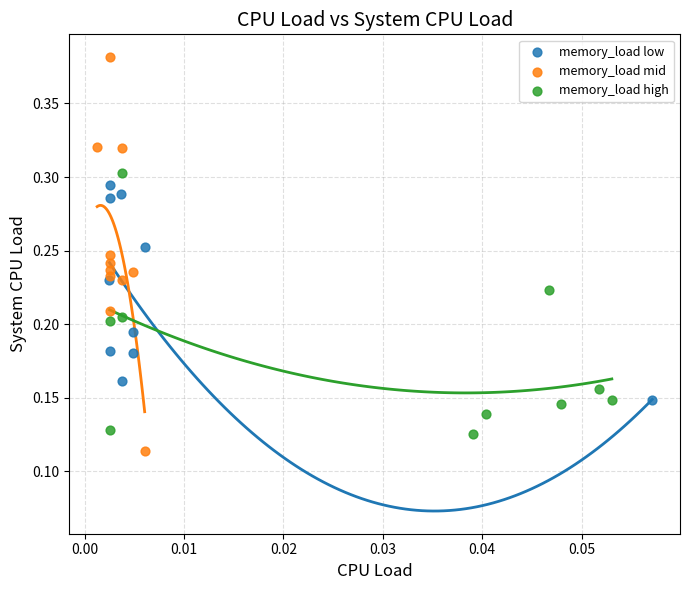

Which series has the widest spread of Y values?

memory_load mid